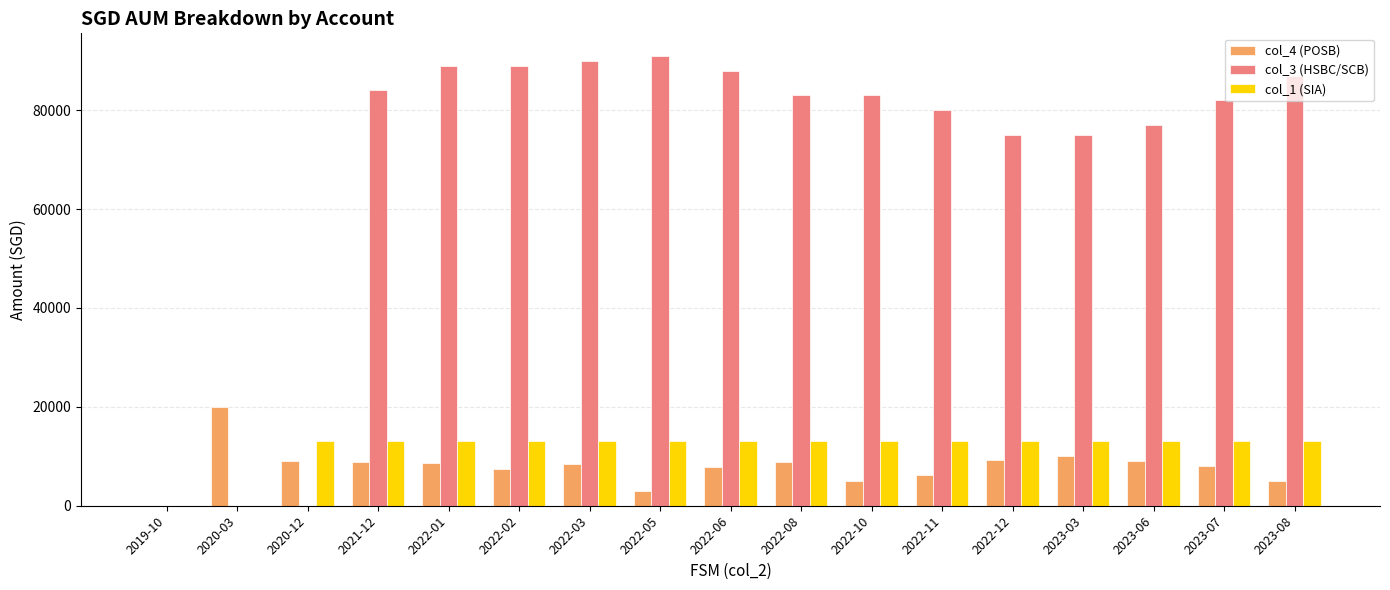

Between 2020-12 and 2022-01, which series saw the biggest shift?

col_3 (HSBC/SCB)